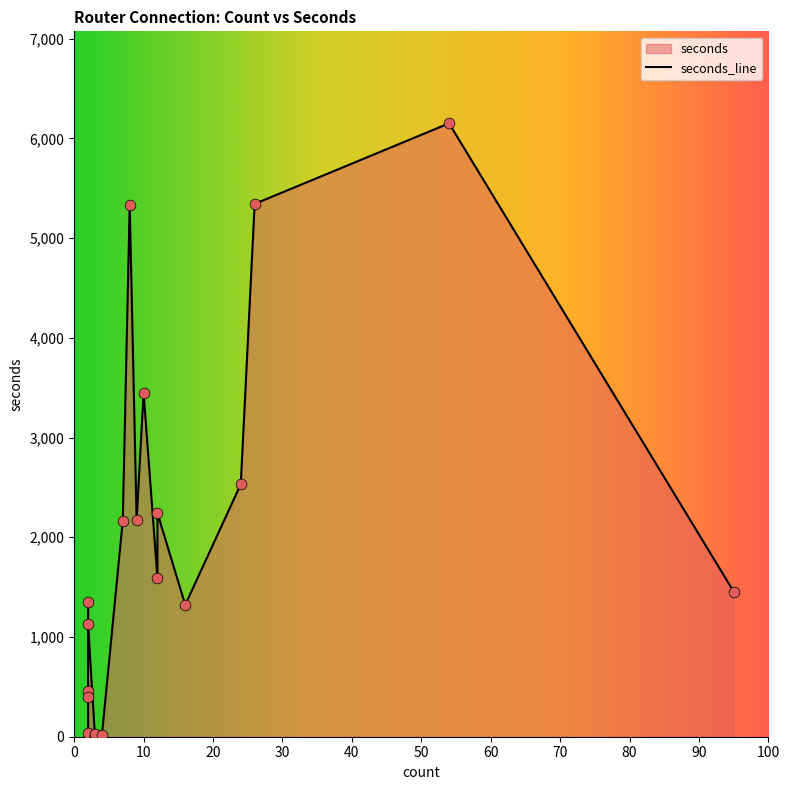

What is the ratio of the value at 4 to the value at 3?

0.6